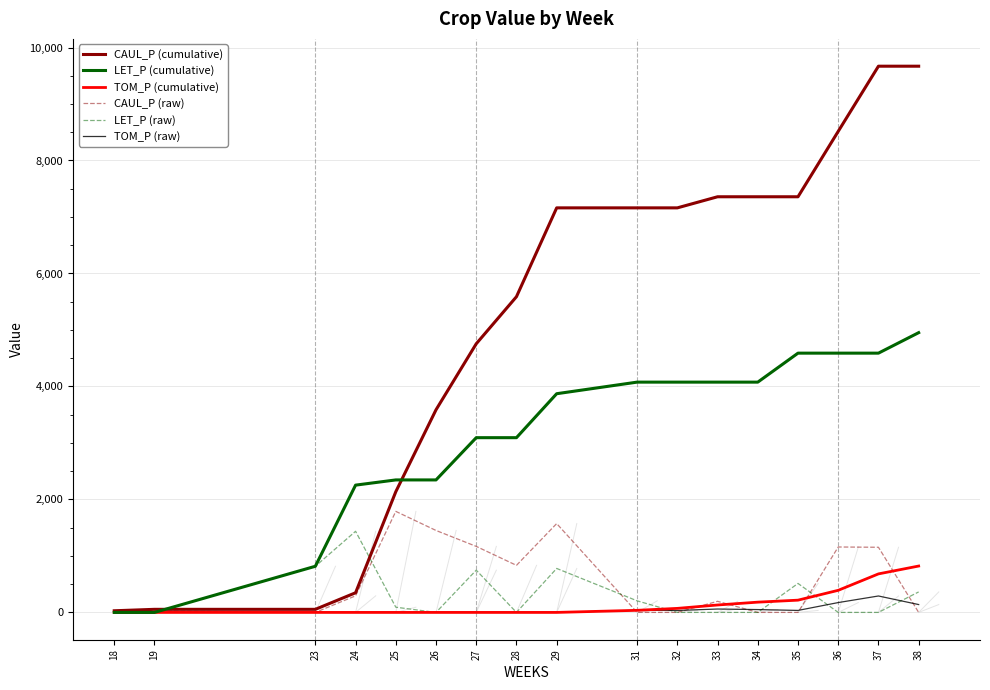

What are all the series names shown in the legend?

CAUL_P (cumulative), LET_P (cumulative), TOM_P (cumulative), CAUL_P (raw), LET_P (raw), TOM_P (raw)